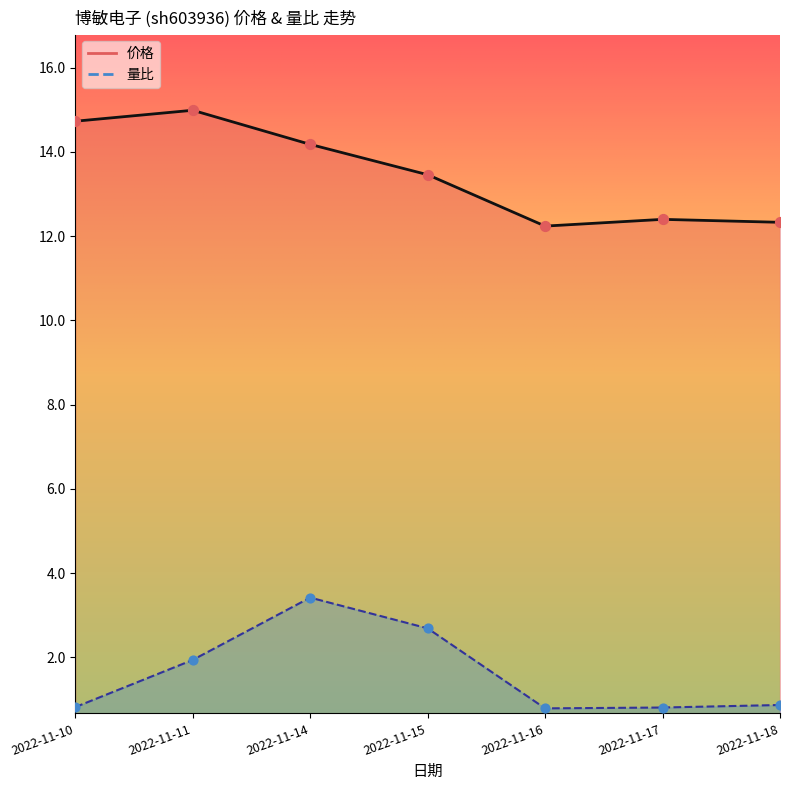

What is the total value across all series at 2022-11-18?

13.2